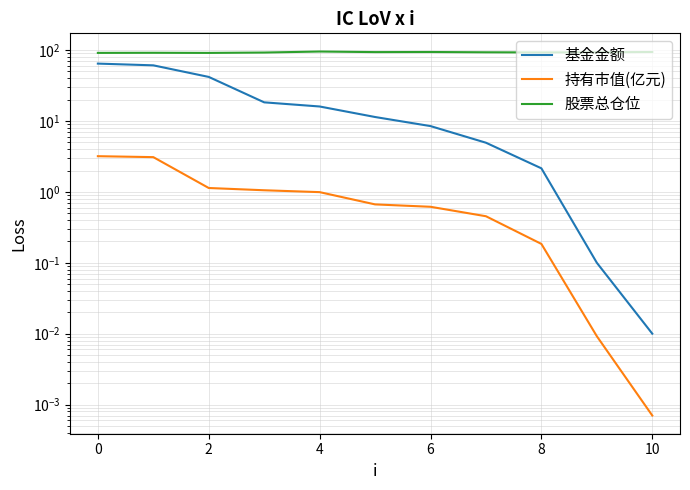

Is it true that 持有市值(亿元) equals 0.3 at 4?

False